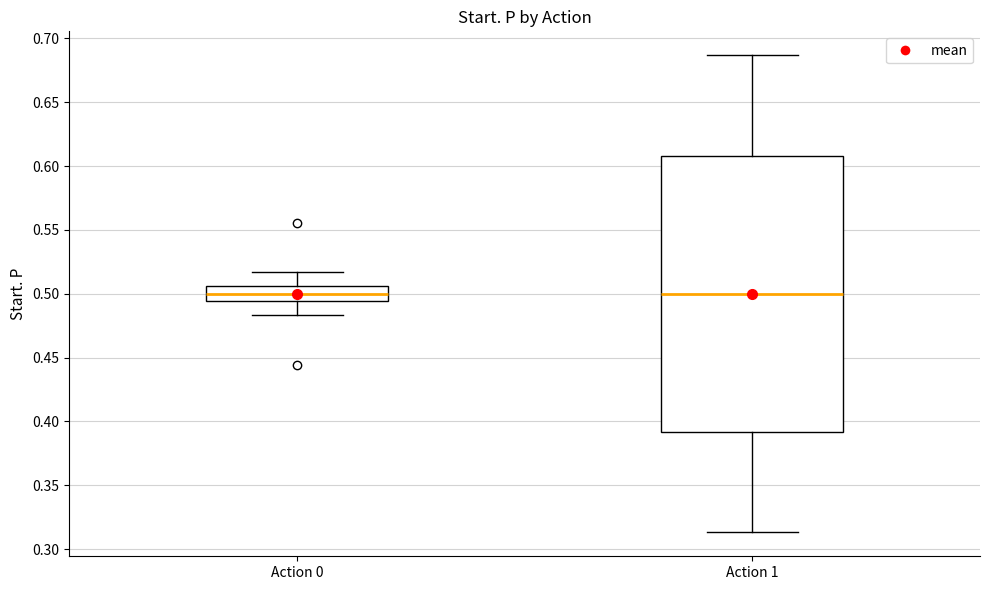

Comparing the boxes themselves (not the whiskers), which one is the tallest?

Action 1